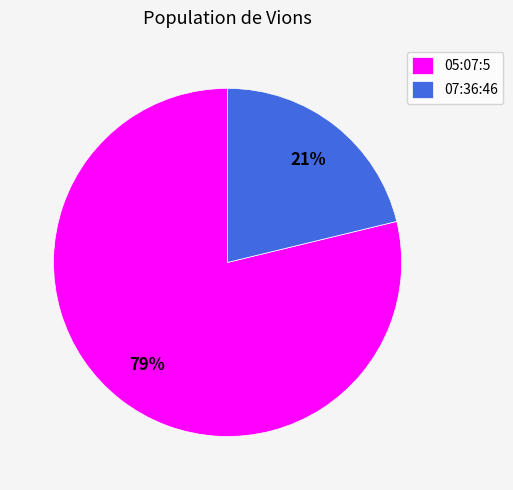

Rank the categories by value from lowest to highest.

07:36:46, 05:07:5